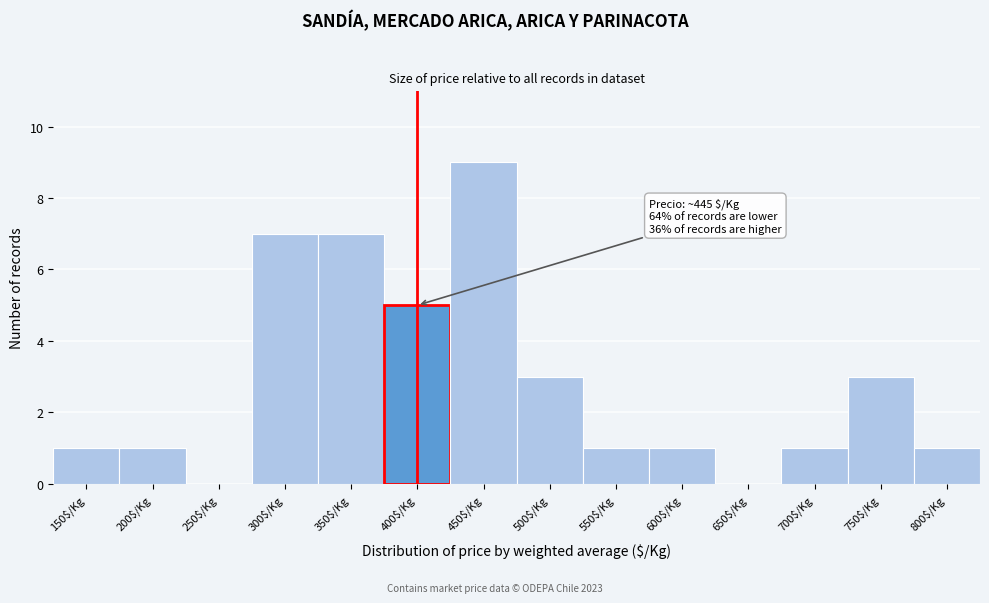

Read the value at 450$/Kg.

9